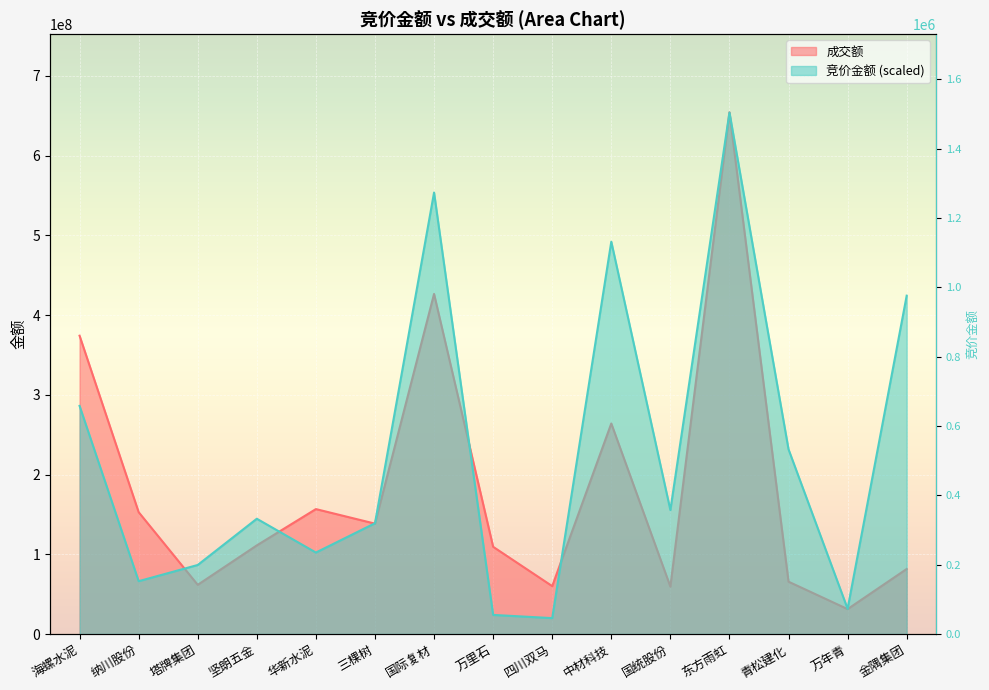

What is the label of the 1st point from the right?

金隅集团